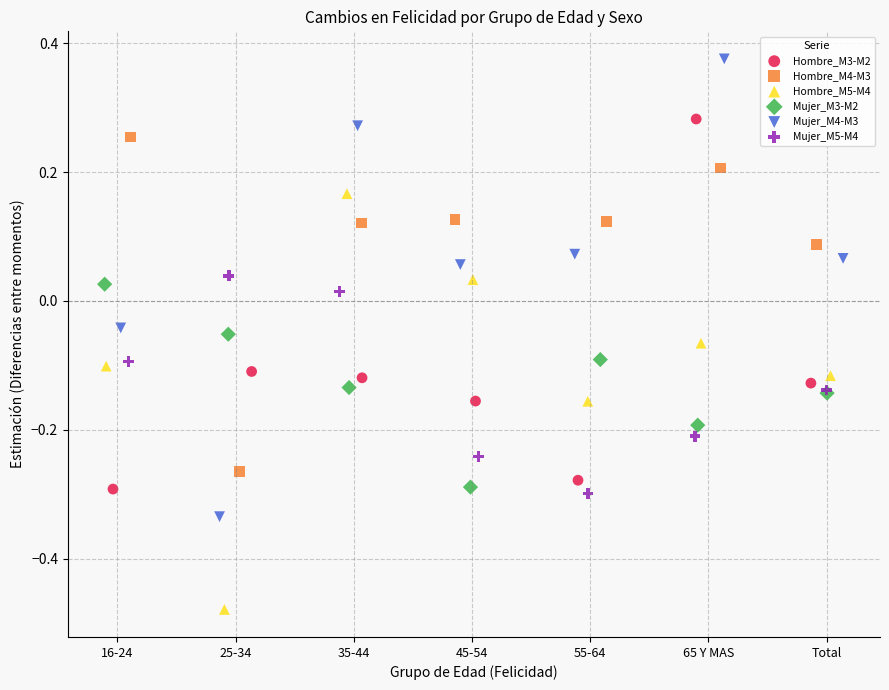

Which series reaches the minimum Y coordinate?

Hombre_M5-M4